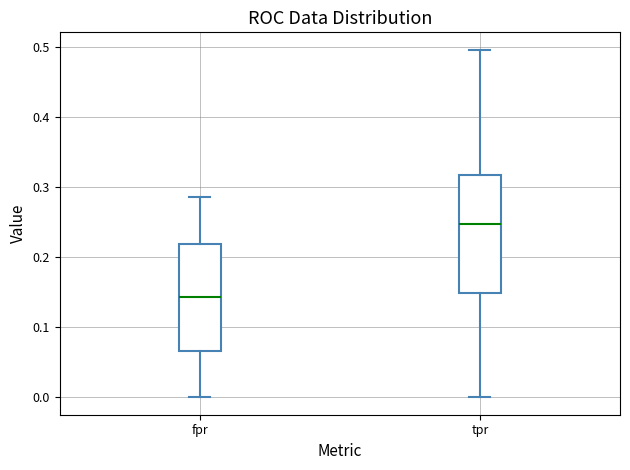

Reading left to right, transcribe this box plot: for each box, give where its median line is, the range the box spans, and where its two whiskers end, as read against the y-axis. The values are not printed on the chart, so give them approximately, as read against the axis.

fpr: median 0.14, box 0.07 to 0.22, whiskers 0.00 to 0.29
tpr: median 0.25, box 0.15 to 0.32, whiskers 0.00 to 0.50